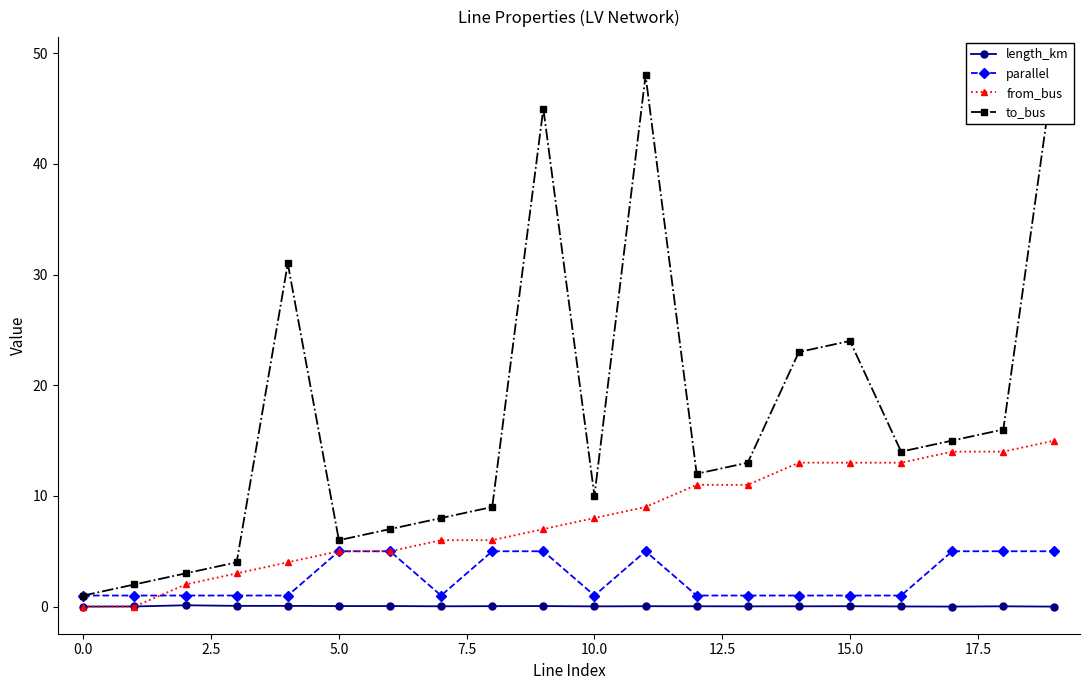

What is the total value across all series at 14?

37.0